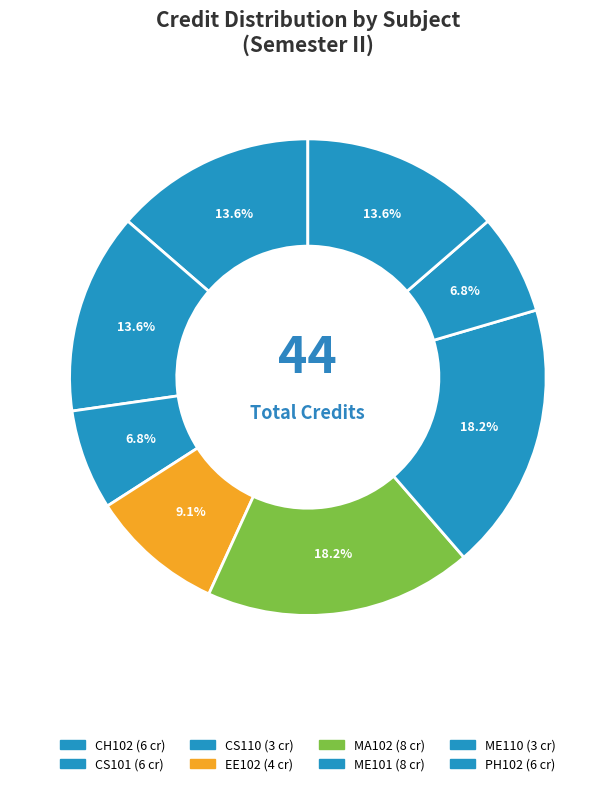

Which has a higher value, CH102 or MA102?

MA102